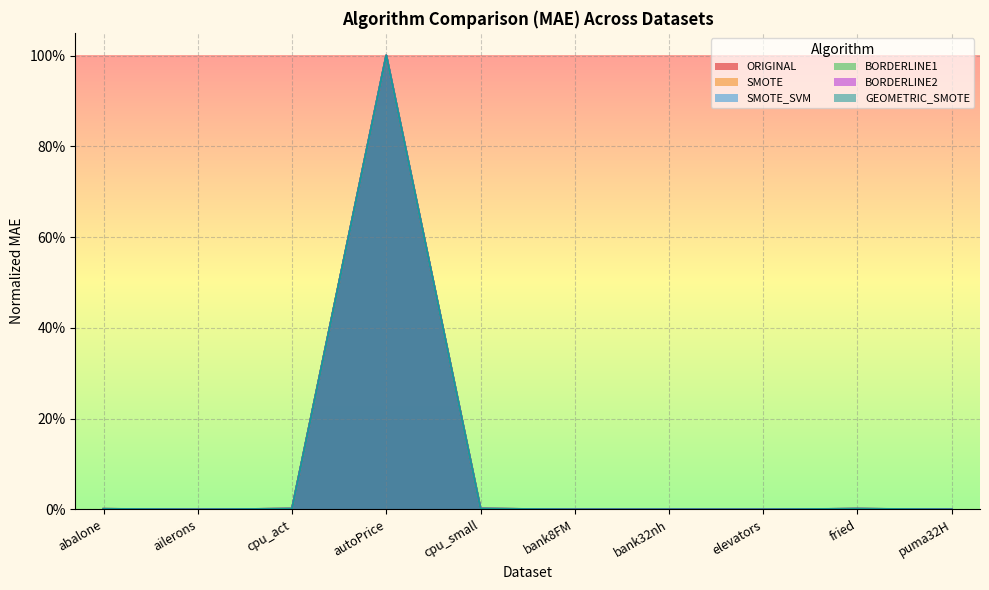

What is the label of the 6th point from the right?

cpu_small